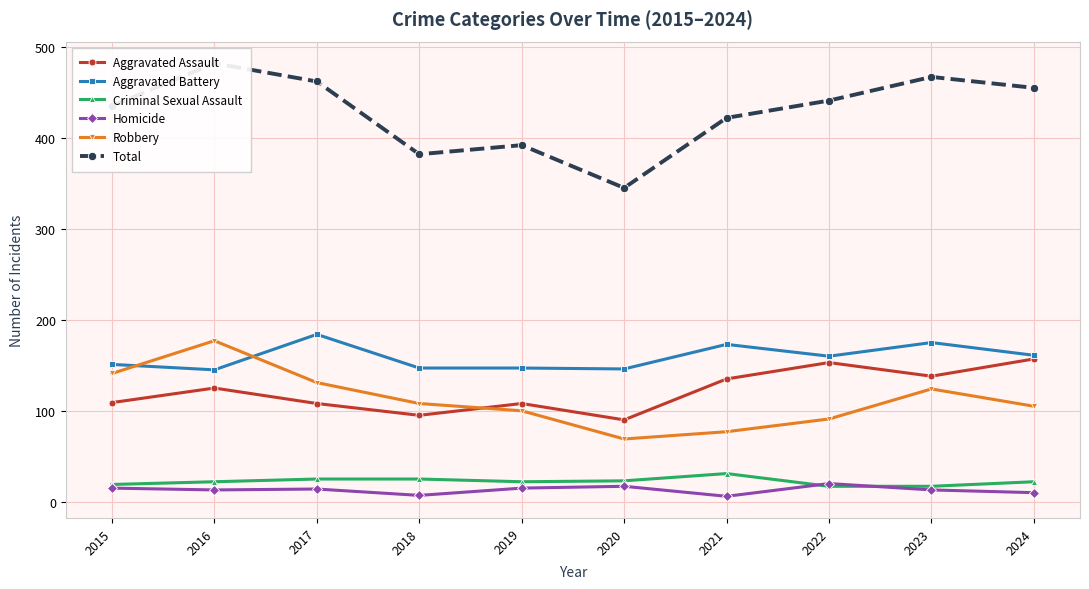

How many categories are shown in the chart?

10